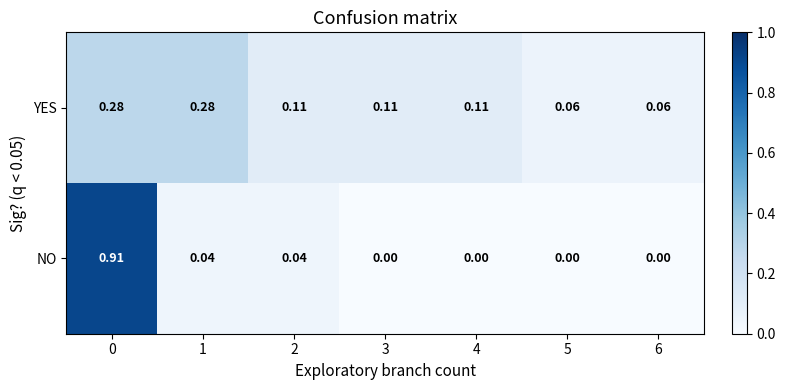

Which series changed the most between 4 and 5?

YES